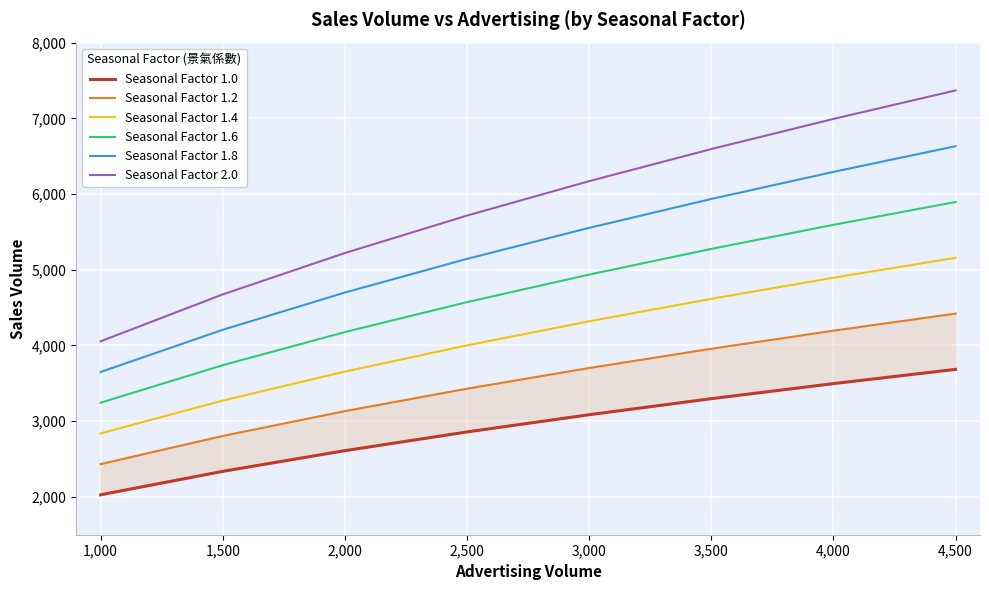

True or false: Seasonal Factor 1.8 has more than 1 points higher than both neighbors.

False